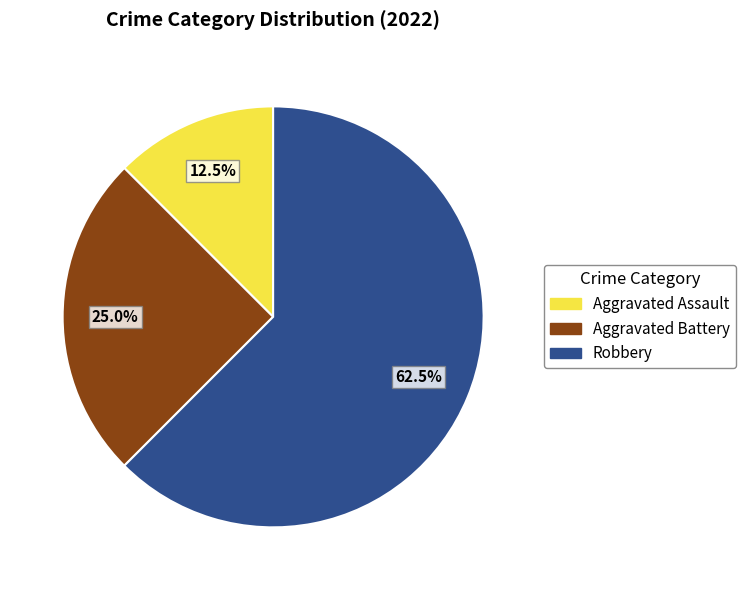

Count the number of slices in the pie.

3